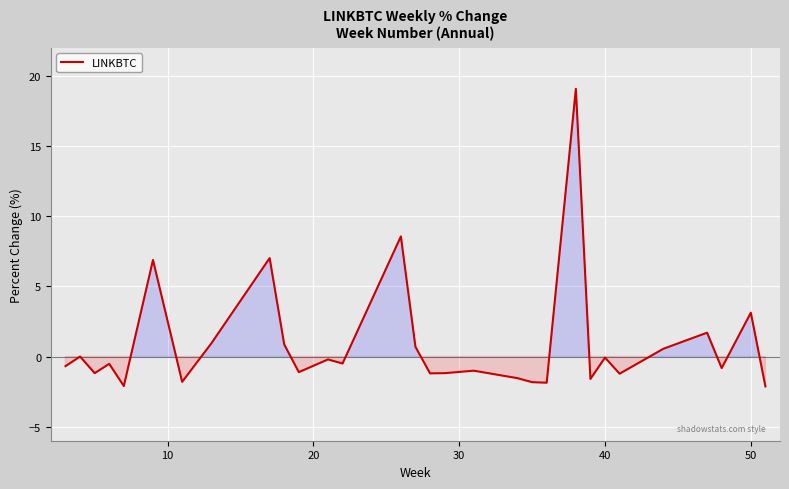

What is the maximum value shown in the chart?

19.1